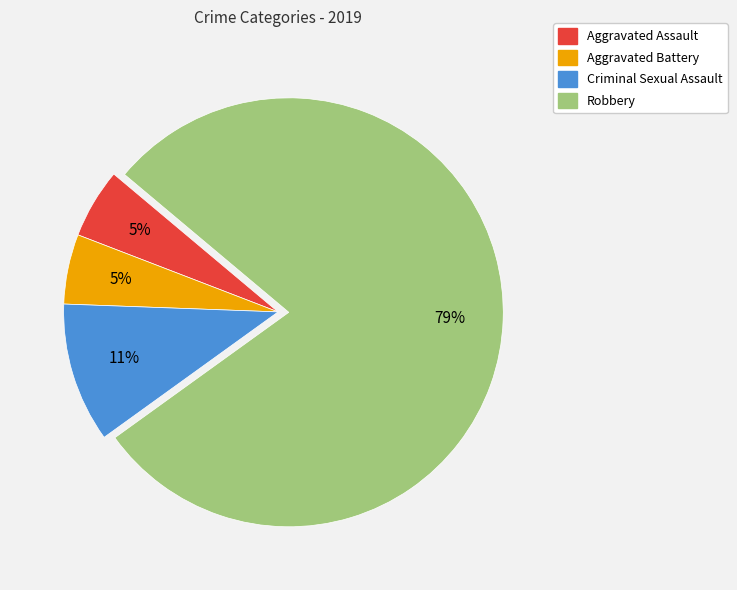

What is the largest slice in the pie chart?

Robbery